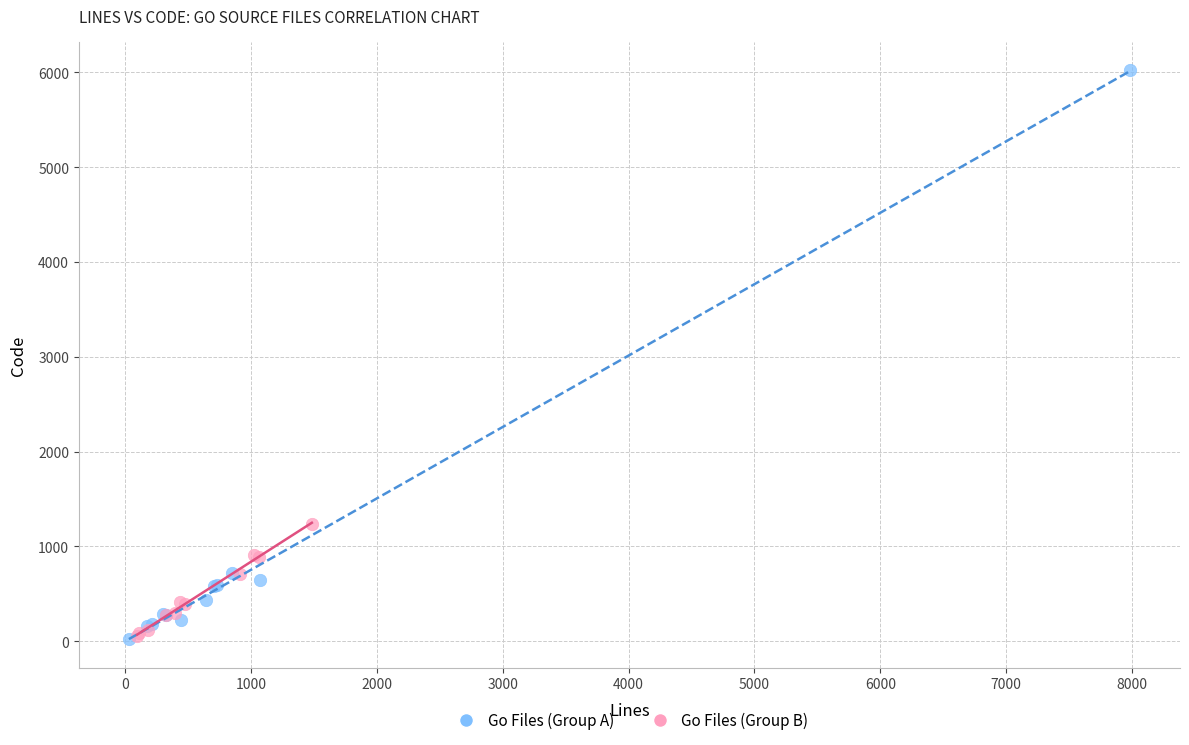

Which series contains the highest Y value?

Go Files (Group A)